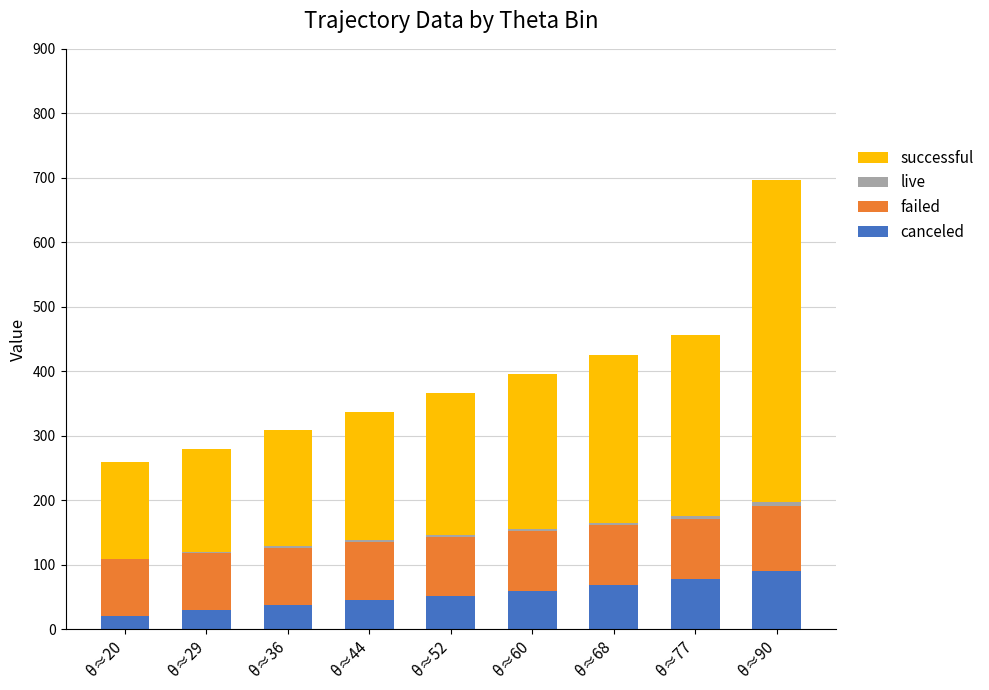

True or false: canceled has a value of 20.8 at θ≈20.

True